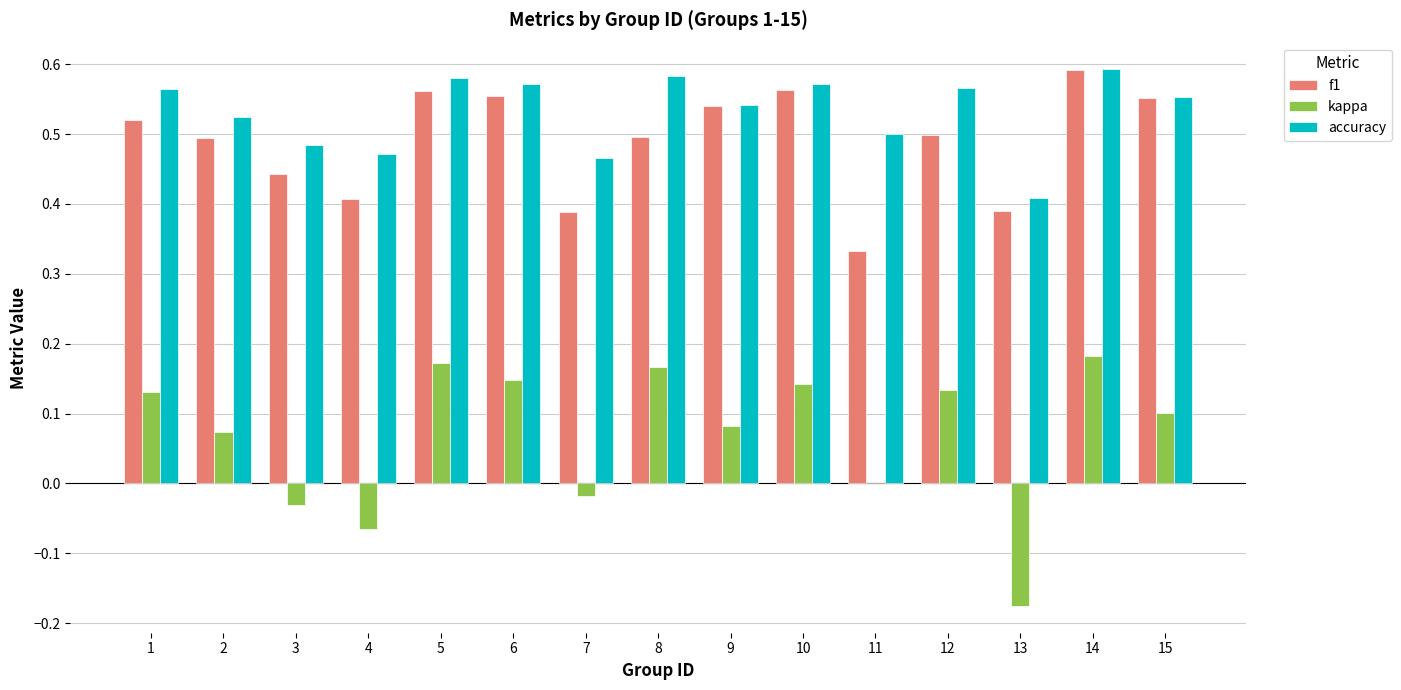

At which category is the sum across all series the highest?

14